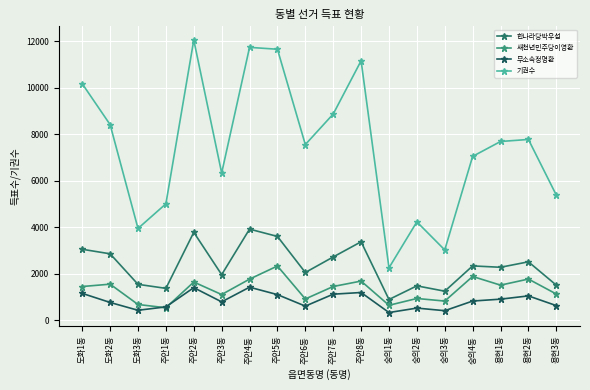

True or false: 한나라당박우섭 has a value of 895 at 숭의1동.

True